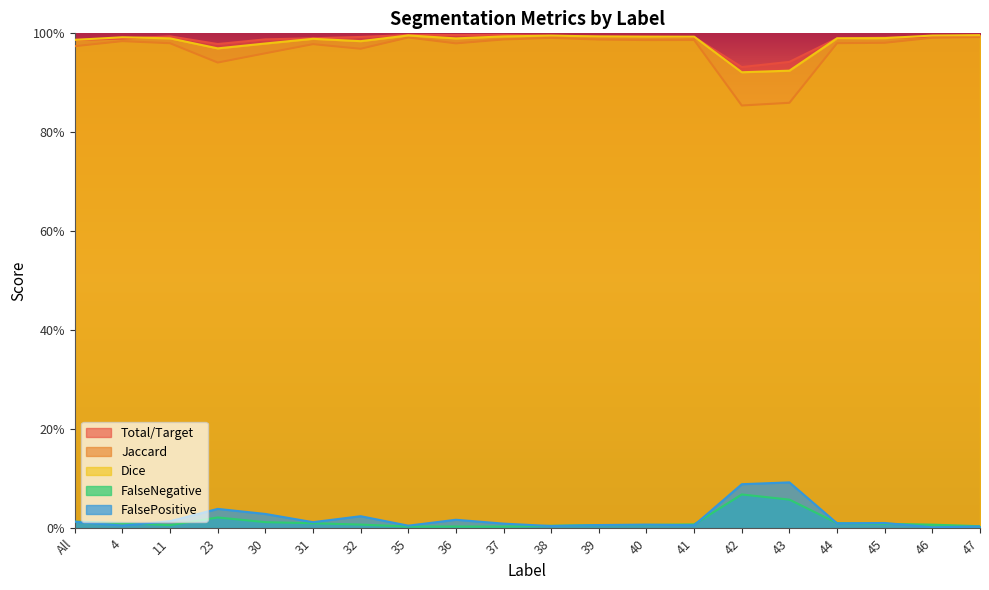

What is the average value of the Total/Target series?

1.0